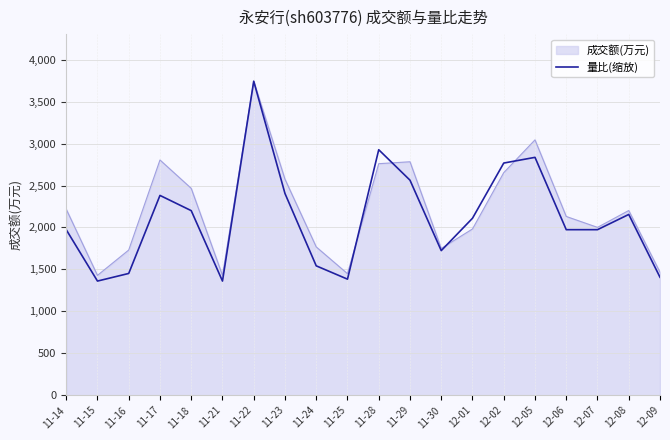

The value of 量比(缩放) at 11-30 is 2938.4. True or false?

False